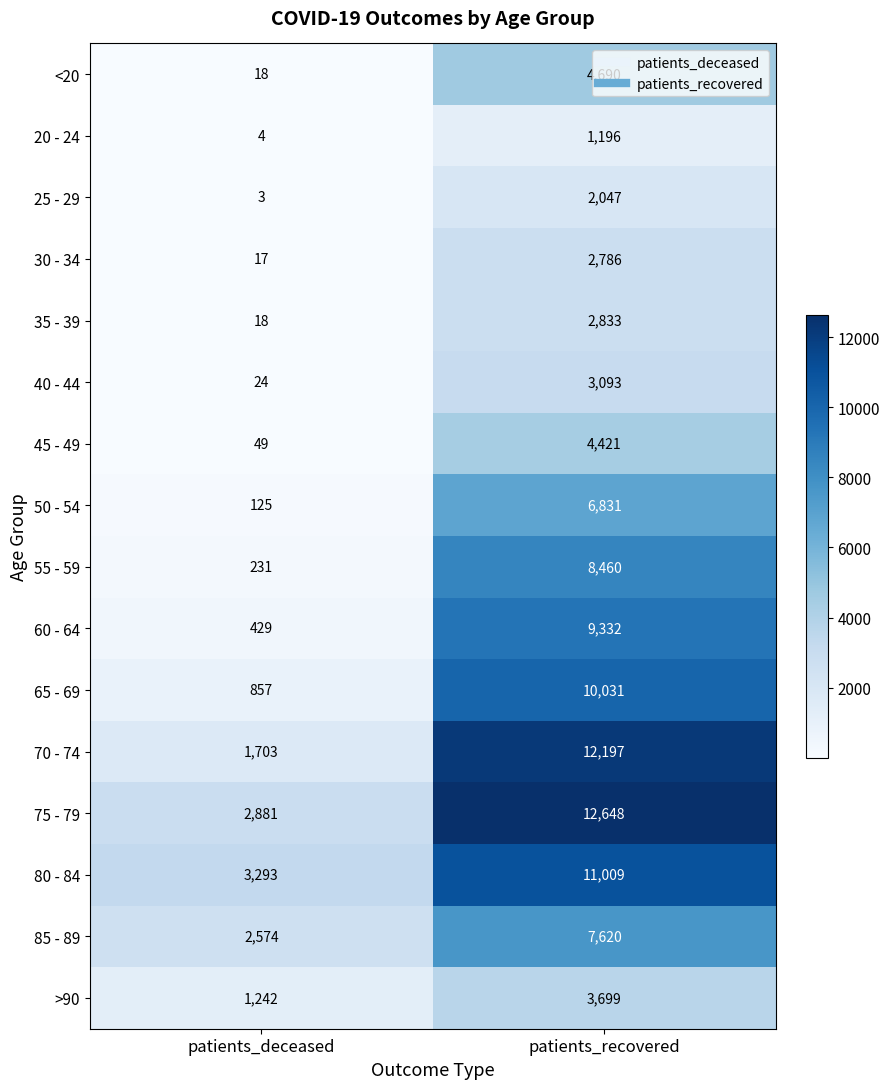

What is the total value across all series at patients_recovered?

102893